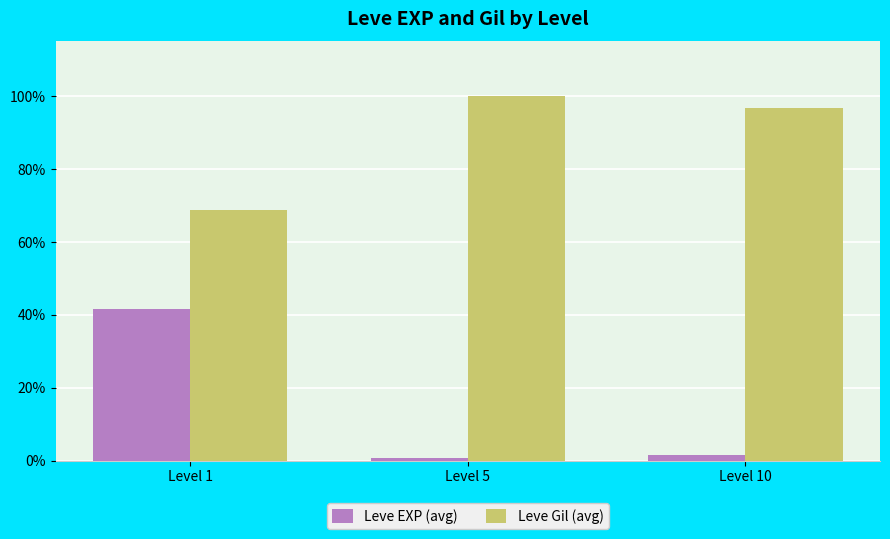

The value of Leve EXP (avg) at Level 1 is 10.6. True or false?

False